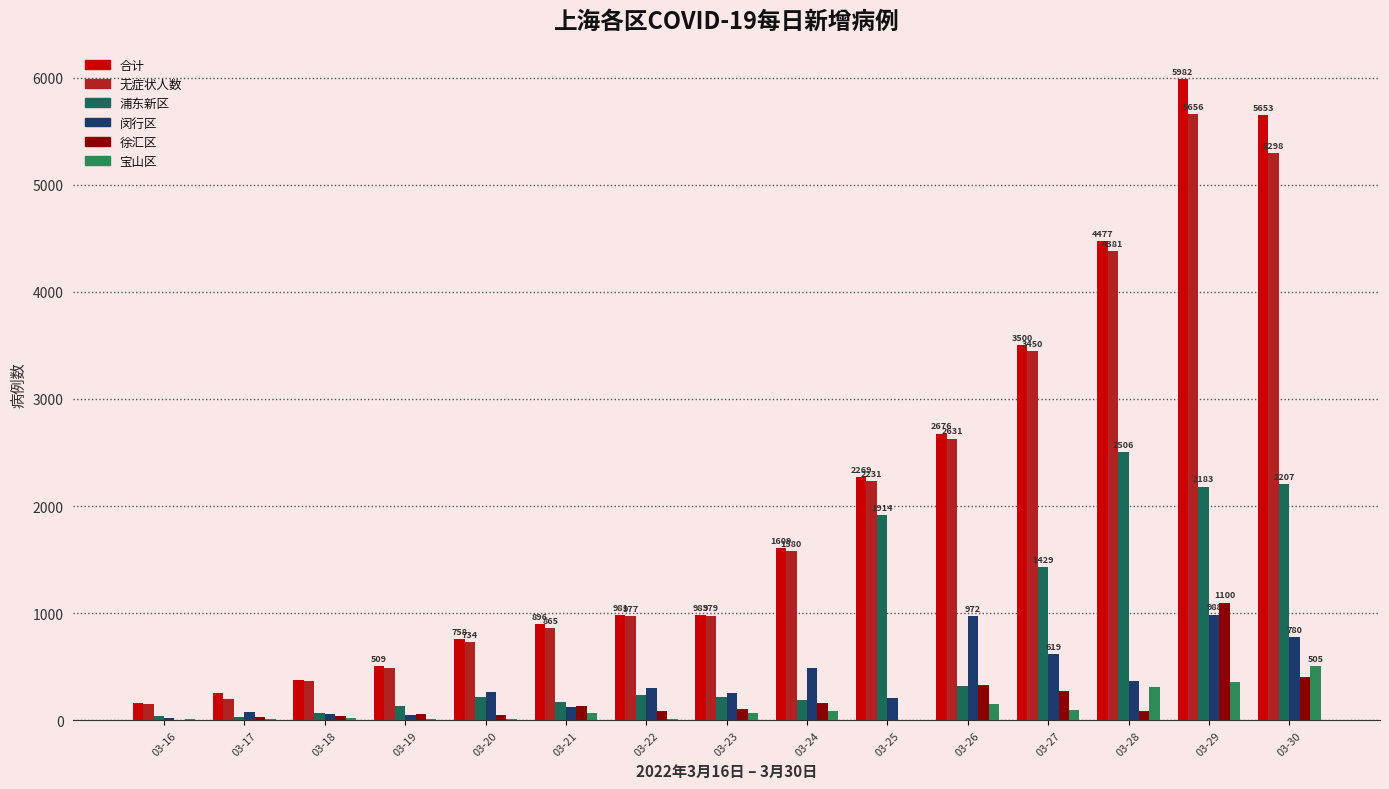

At 03-22, list the series in order from smallest to largest.

宝山区, 徐汇区, 浦东新区, 闵行区, 无症状人数, 合计